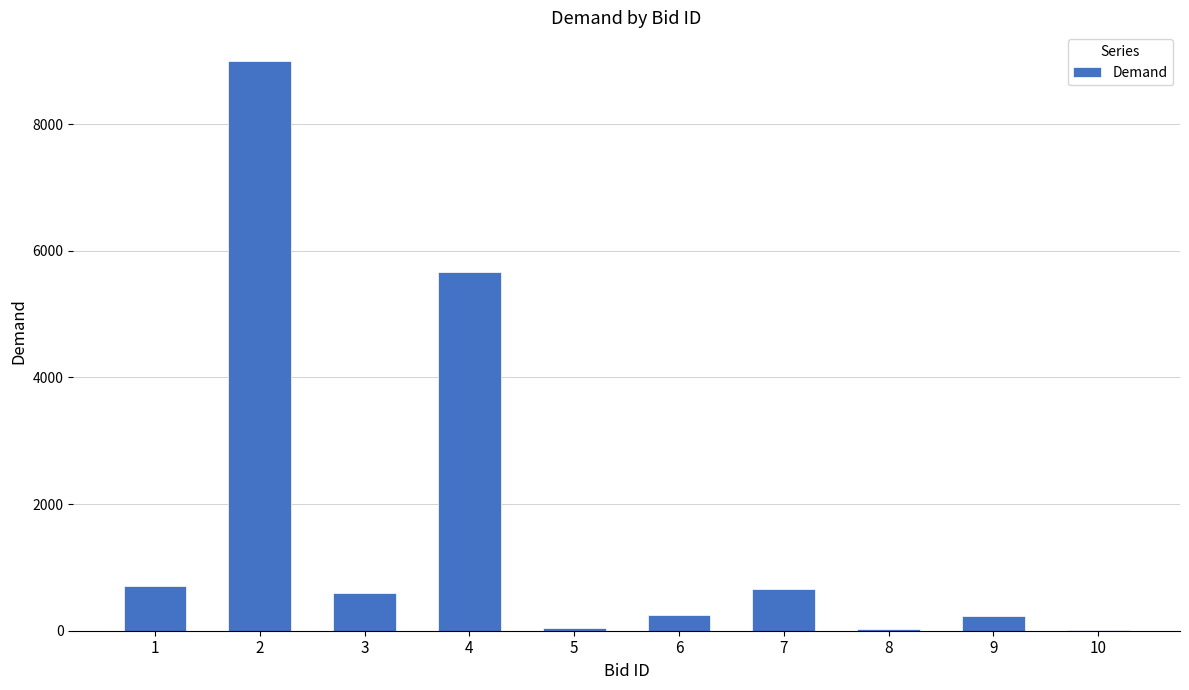

What is the greatest value displayed?

9000